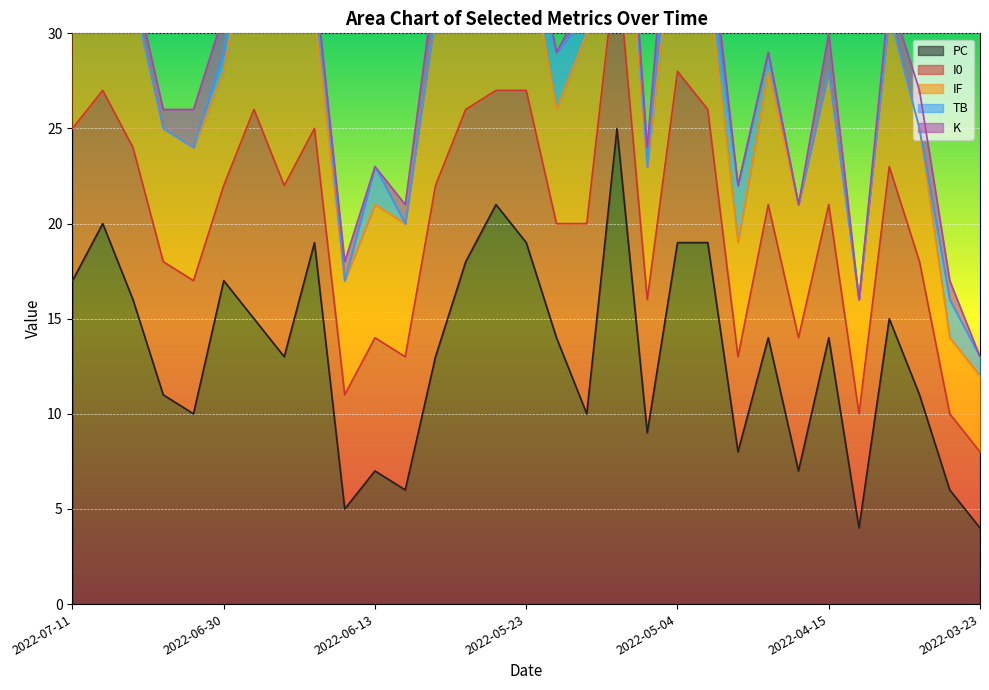

Reading right to left, extract all data points from this chart.

PC: 4	6	11	15	4	14	7	14	8	19	19	9	25	10	14	19	21	18	13	6	7	5	19	13	15	17	10	11	16	20	17
I0: 4	4	7	8	6	7	7	7	5	7	9	7	9	10	6	8	6	8	9	7	7	6	6	9	11	5	7	7	8	7	8
IF: 4	4	7	8	6	7	7	7	6	7	9	7	9	10	6	8	6	8	9	7	7	6	6	9	11	6	7	7	8	7	8
TB: 1	2	0	0	0	0	0	1	3	1	4	0	3	1	3	0	4	2	0	0	2	0	2	0	3	1	0	0	0	1	4
K: 0	1	2	1	0	2	0	0	0	2	2	1	0	1	0	2	1	2	2	1	0	1	0	1	1	2	2	1	1	0	0